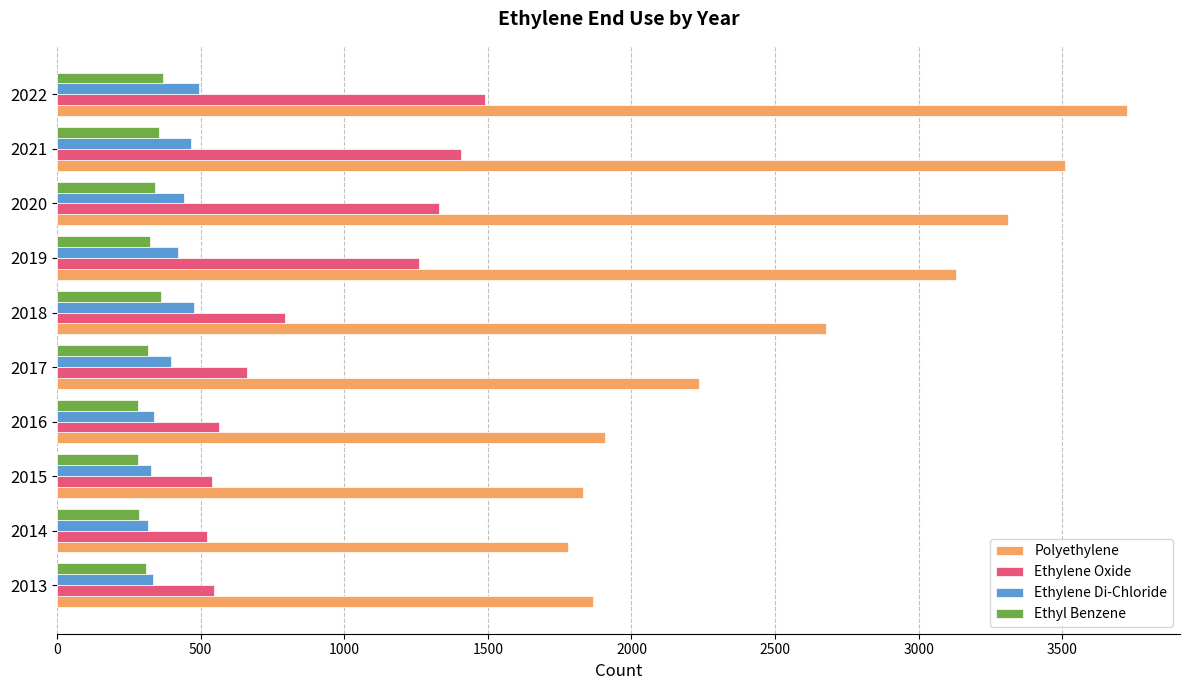

How many series are shown in this chart?

4